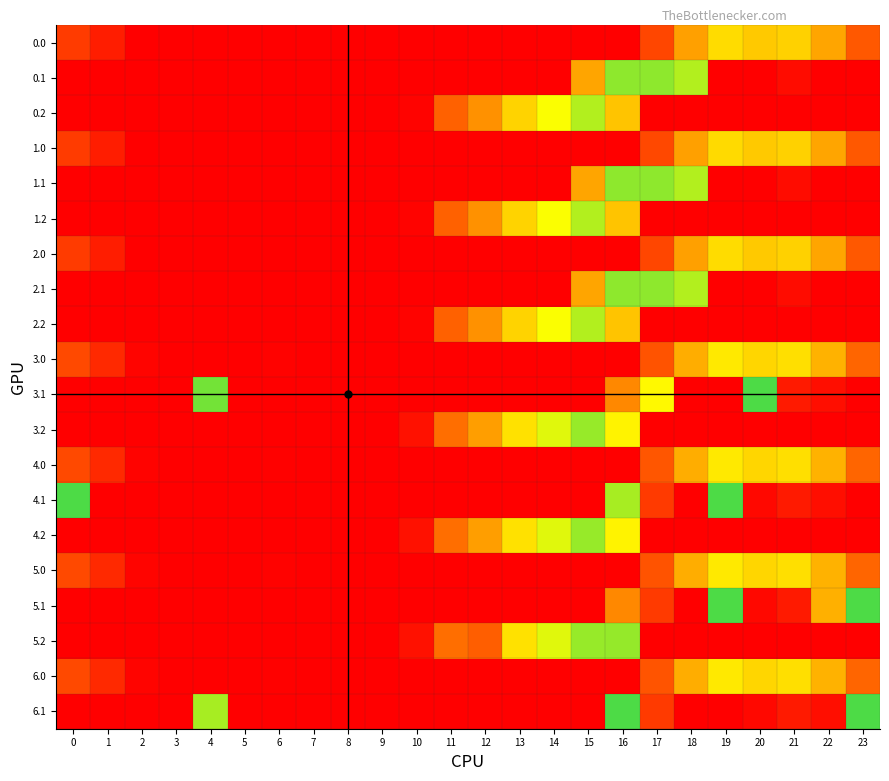

Count the number of data series in this chart.

20